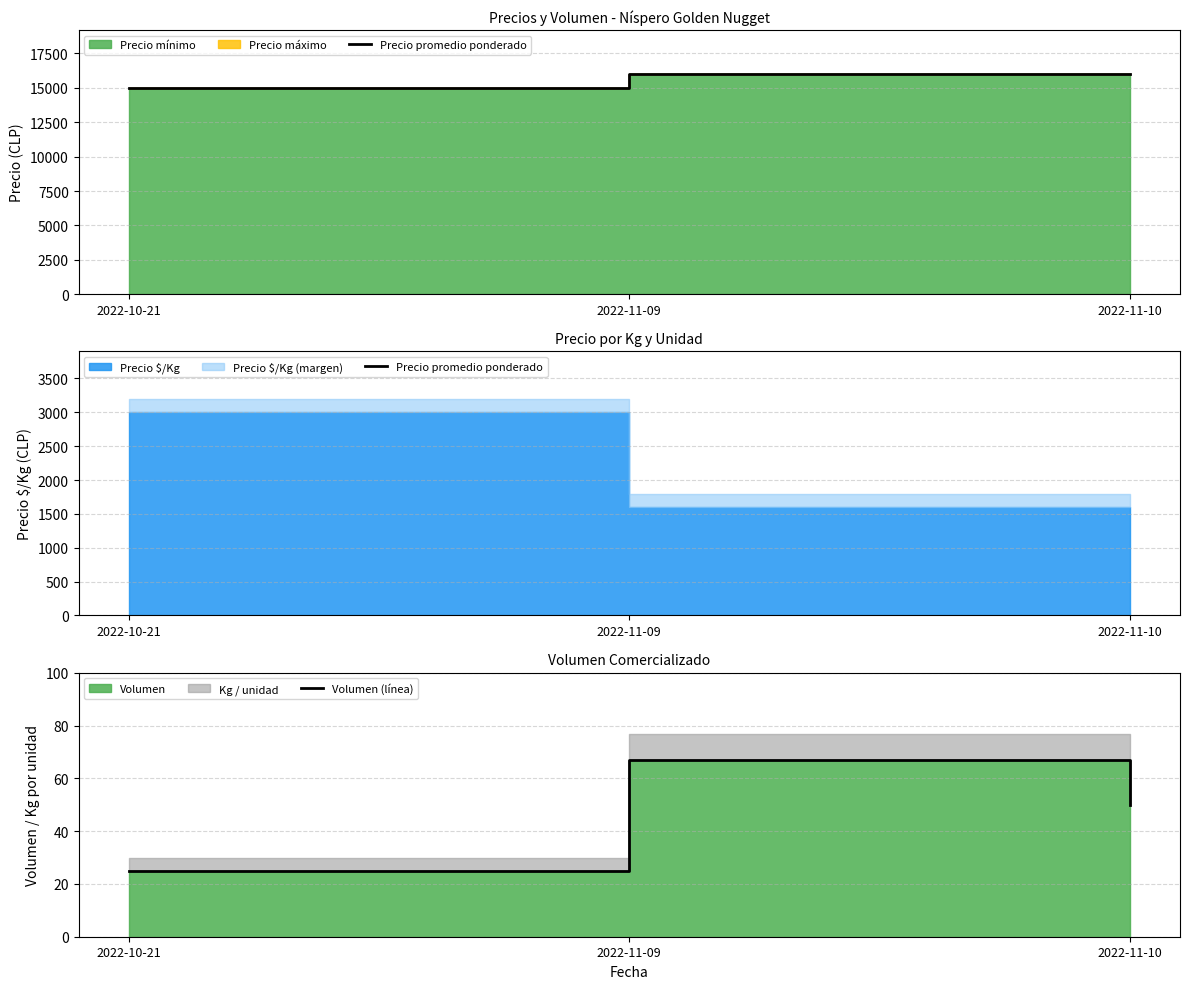

Does the chart have visible grid lines?

Yes